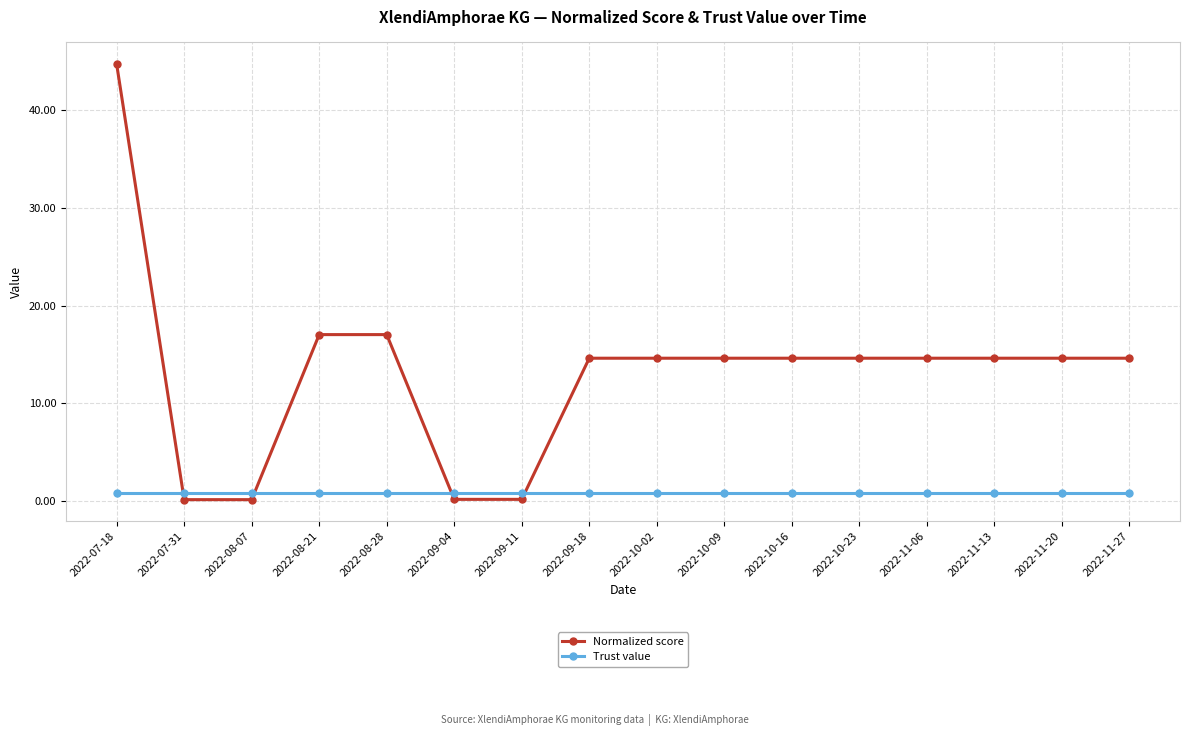

What is the total value across all series at 2022-09-04?

0.9